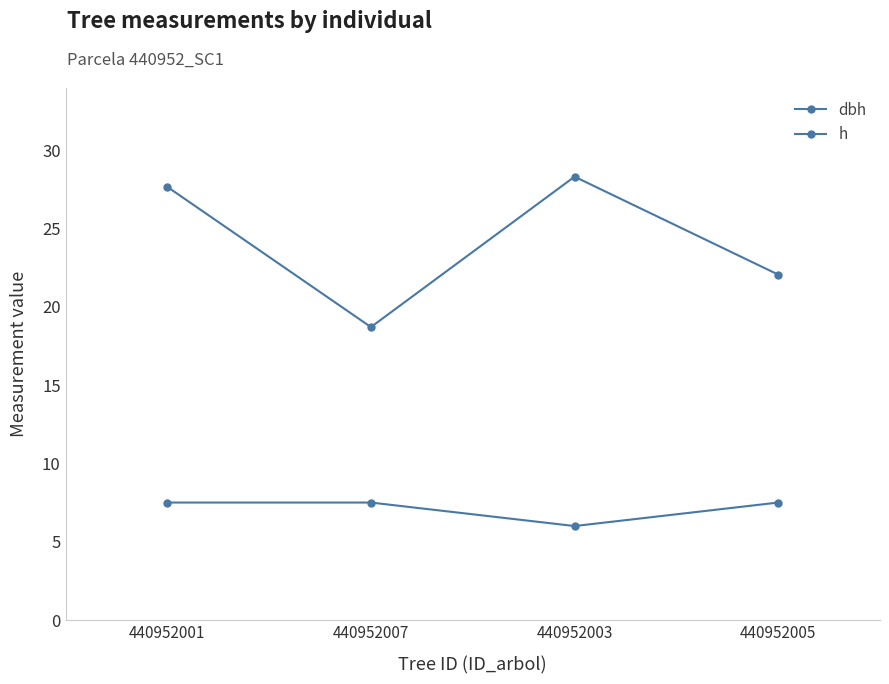

At how many categories does at least one series exceed 25?

2